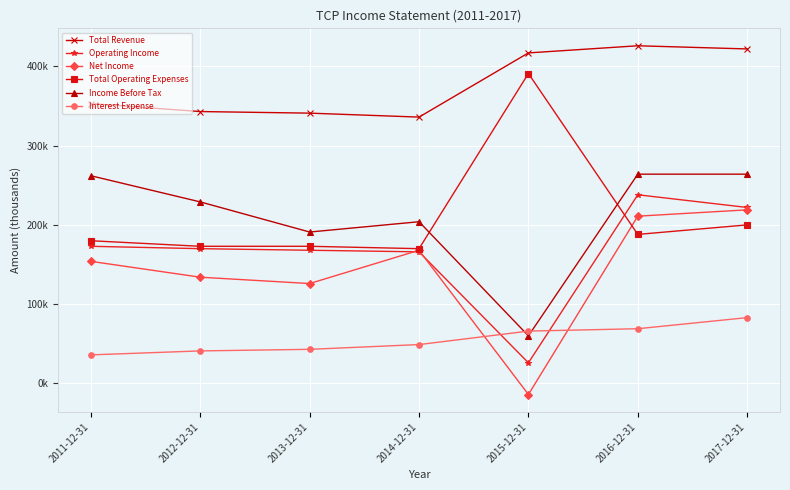

What are all the series names shown in the legend?

Total Revenue, Operating Income, Net Income, Total Operating Expenses, Income Before Tax, Interest Expense